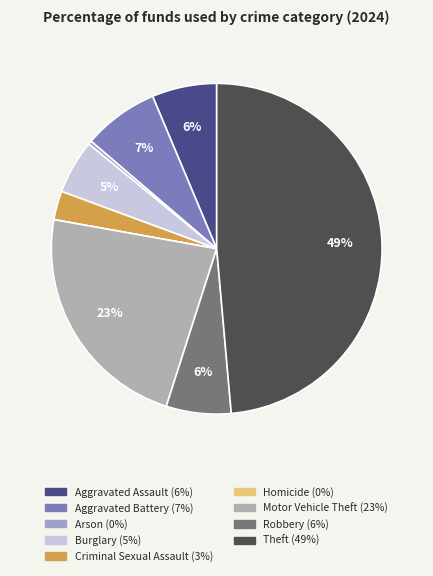

Does Burglary represent more than half of the total?

No